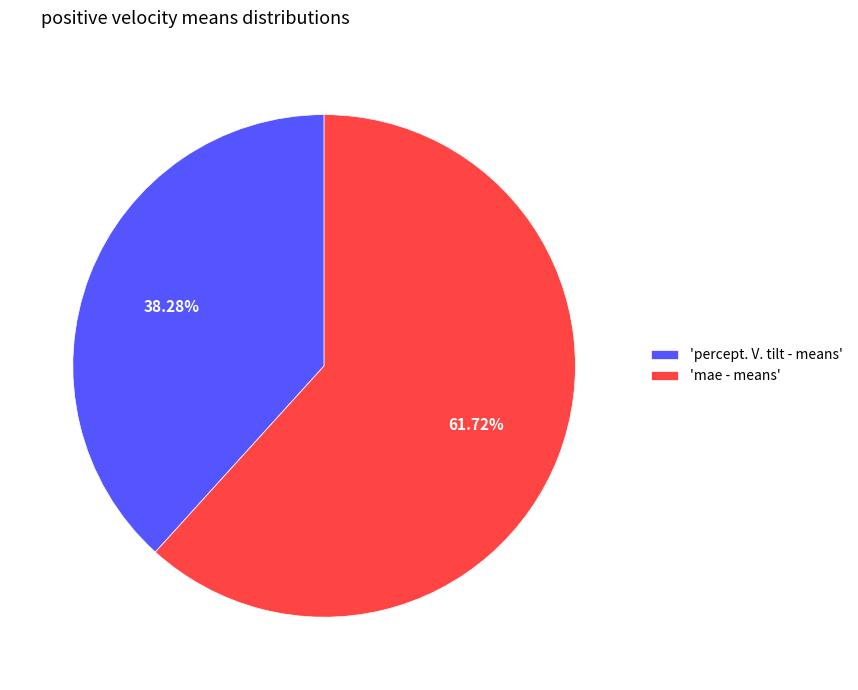

Rank the categories by value from lowest to highest.

'percept. V. tilt - means', 'mae - means'